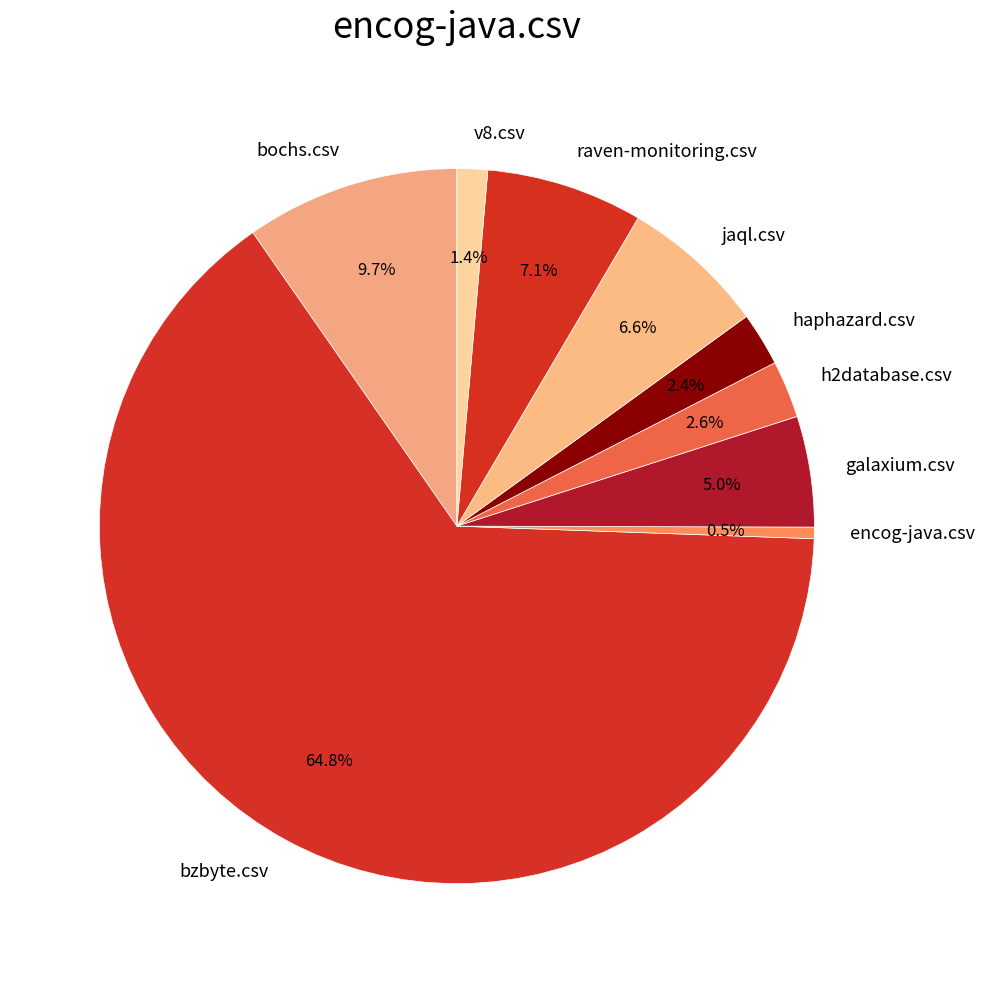

To the nearest percent, what portion does h2database.csv represent?

3%